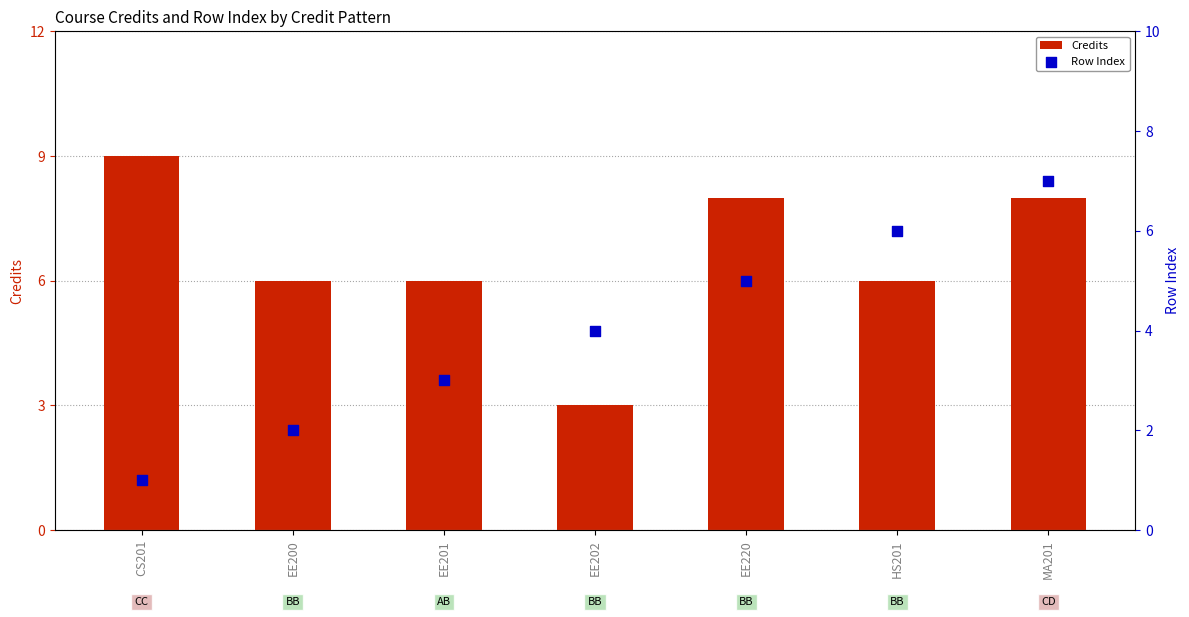

At which category is the sum across all series the highest?

MA201